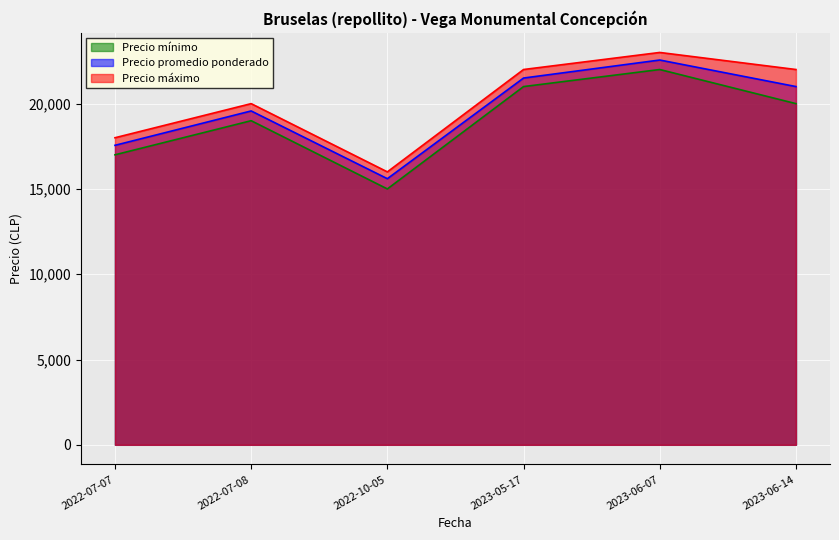

At how many categories does at least one series exceed 17078?

5